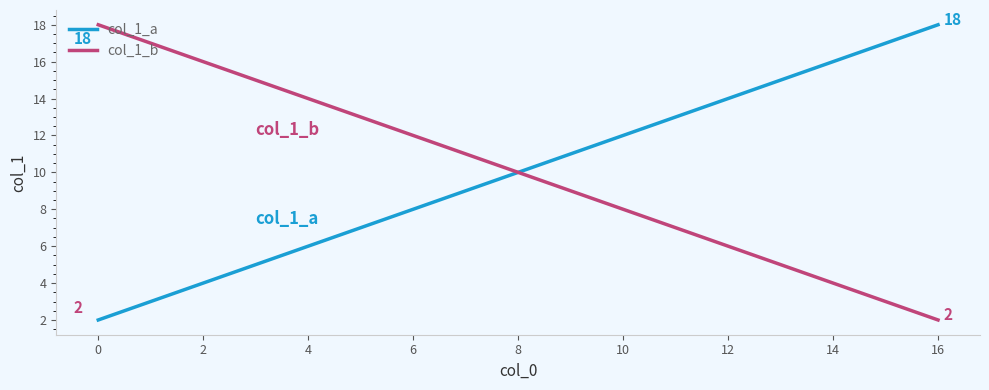

What is the sum of all col_1_a values?

170